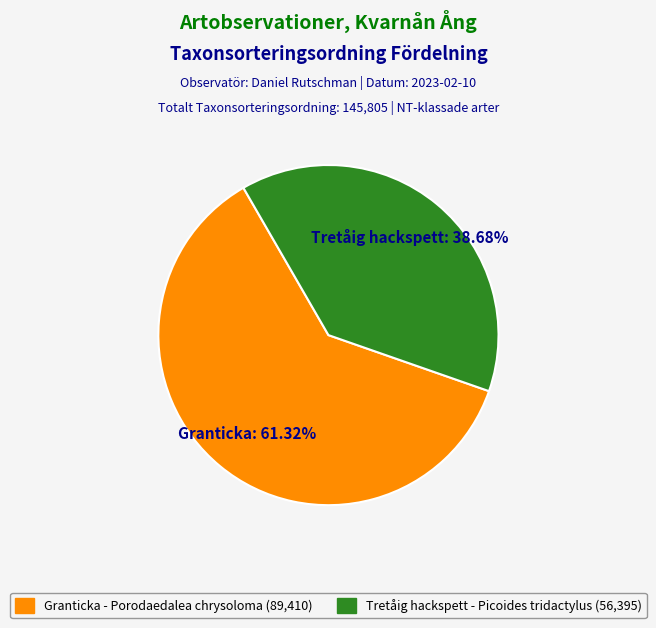

Does any single category account for the majority?

Yes